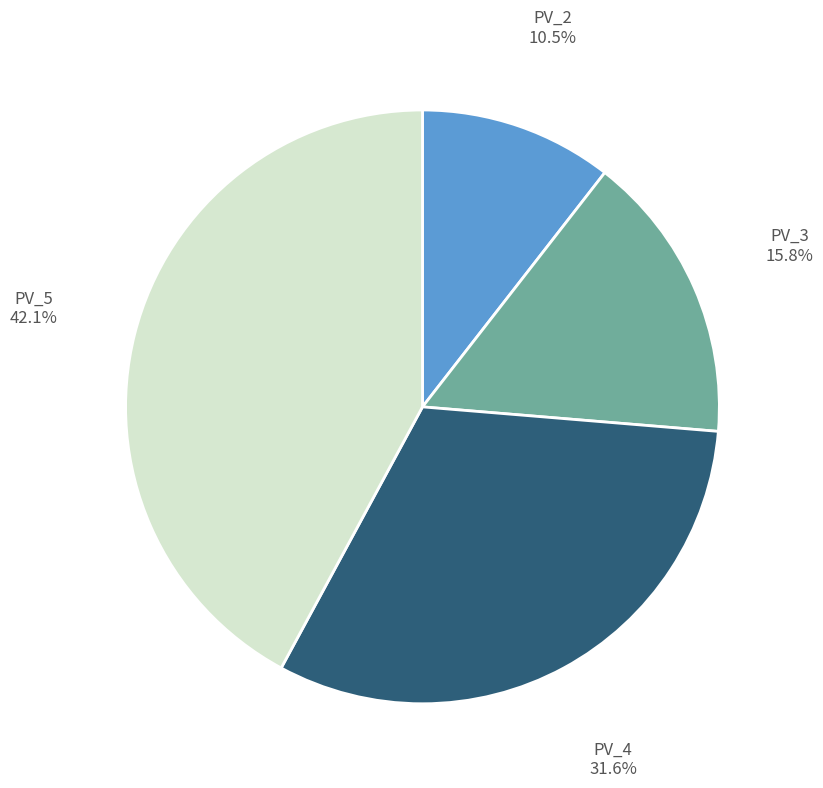

Is there a majority slice in this chart?

No